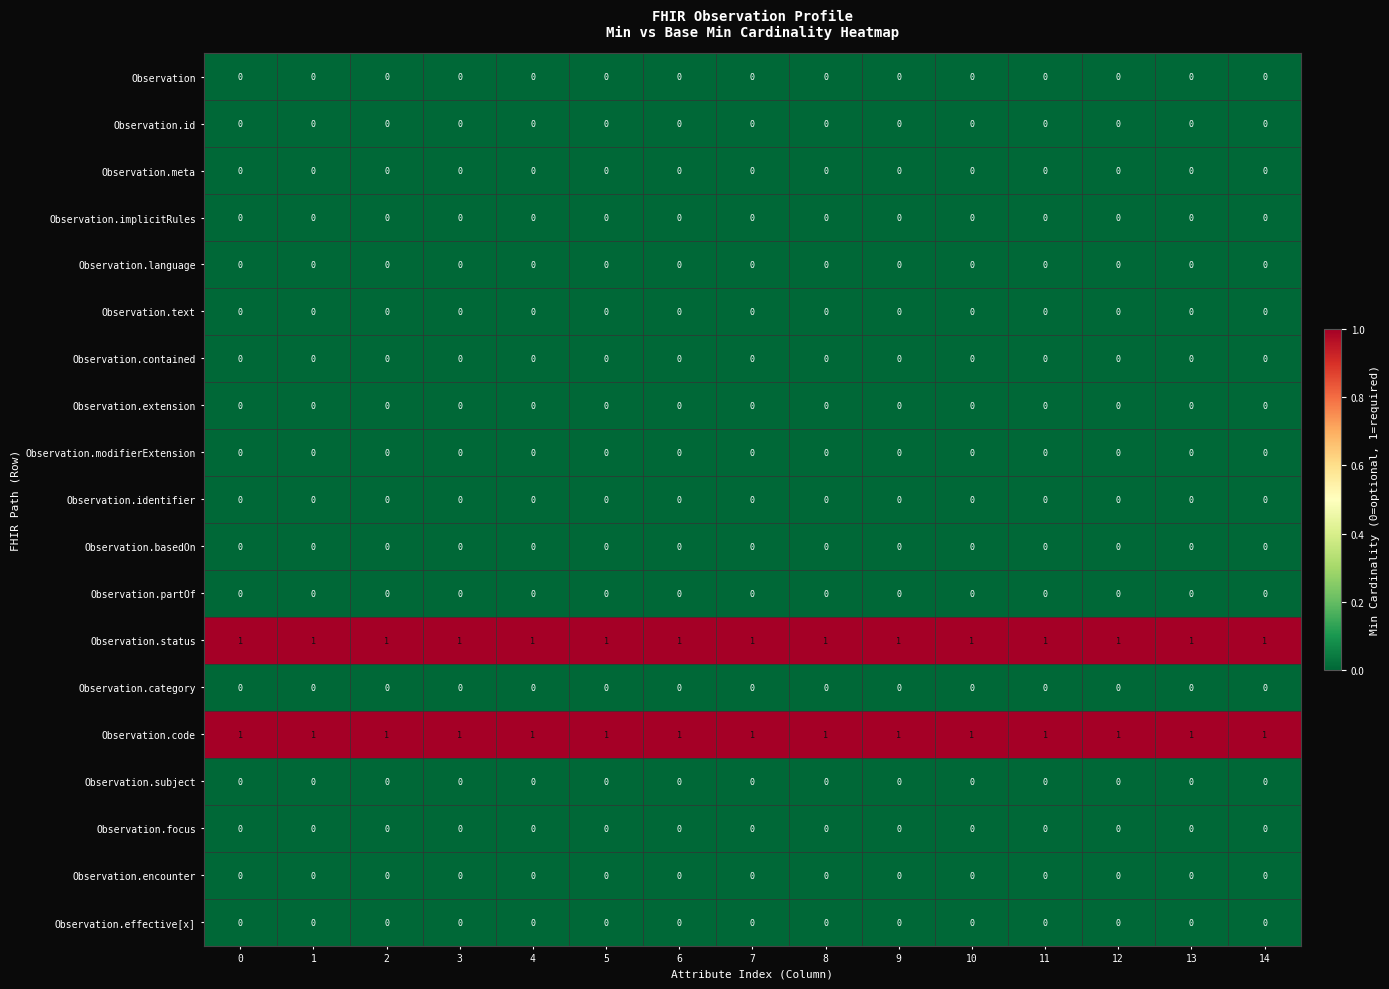

The Observation.code series shows 1 at 12. True or false?

True